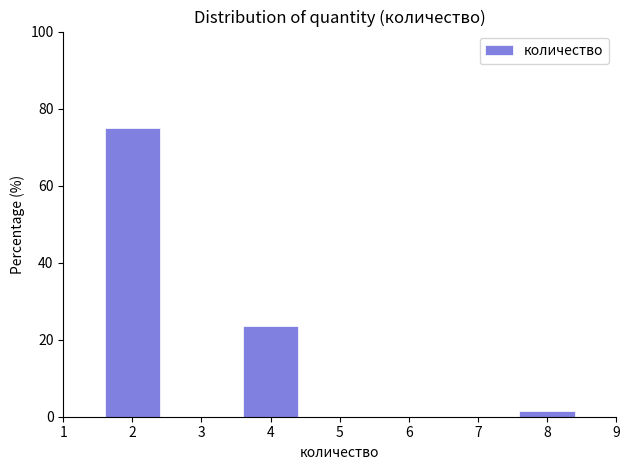

Reading left to right, what are all the values shown in this chart?

2=75.0	3=0.0	4=23.6	5=0.0	6=0.0	7=0.0	8=1.4